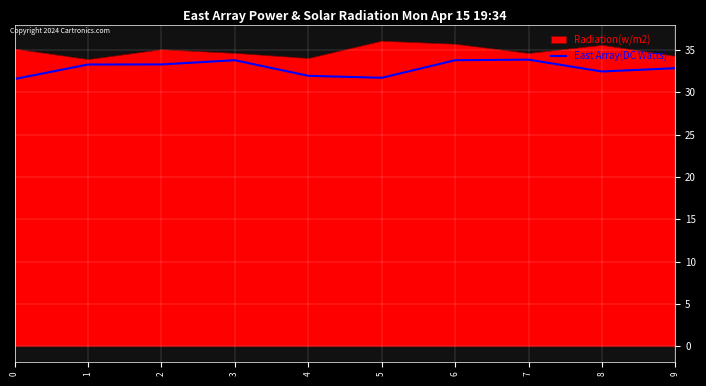

Is it true that East Array(DC Watts) equals 31.6 at 0?

True